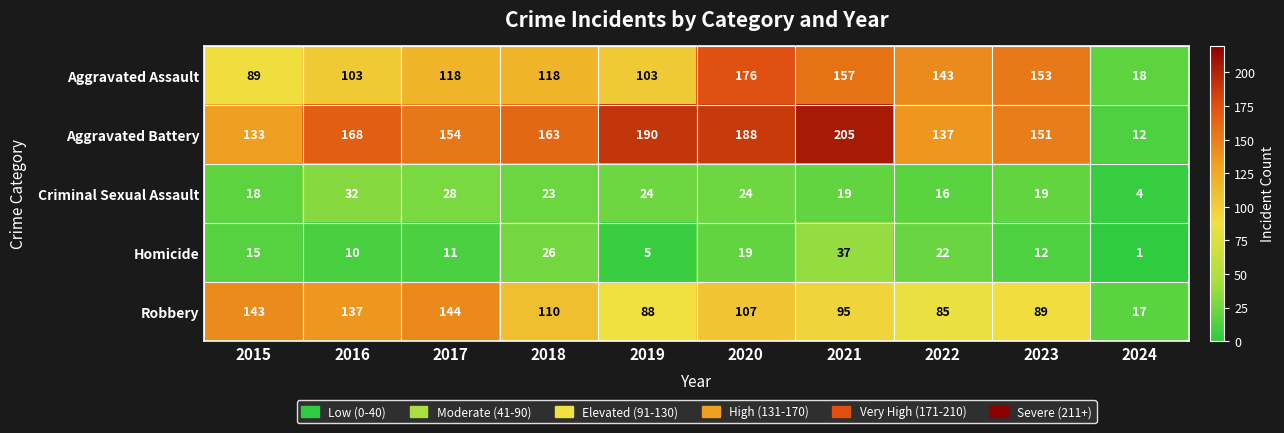

Rank the series by their maximum value, from highest to lowest.

Aggravated Battery, Aggravated Assault, Robbery, Homicide, Criminal Sexual Assault